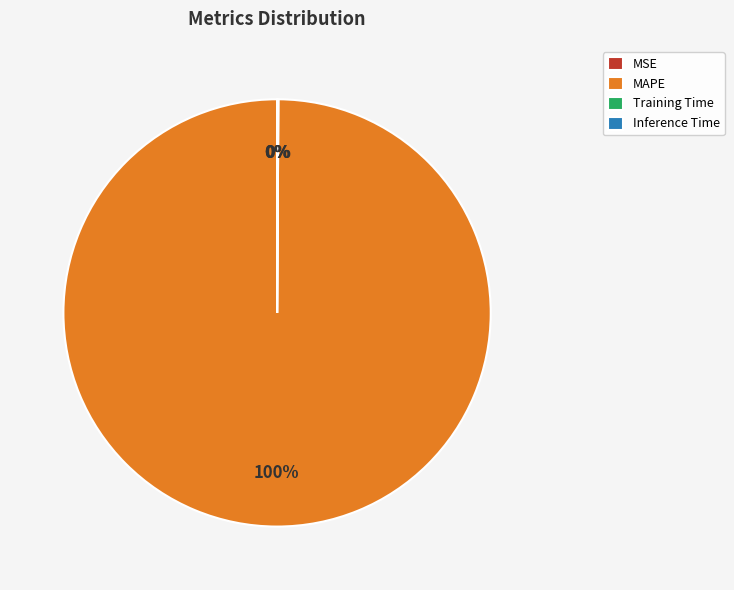

True or false: MAPE accounts for 100% of the total.

True